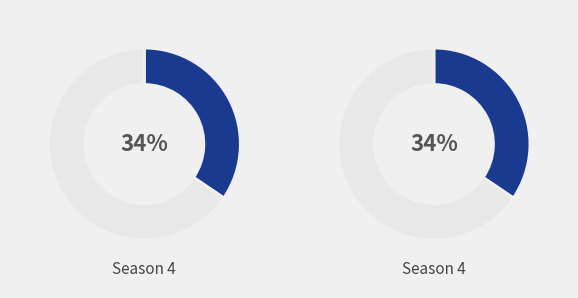

True or false: Usher accounts for 17% of the total.

False